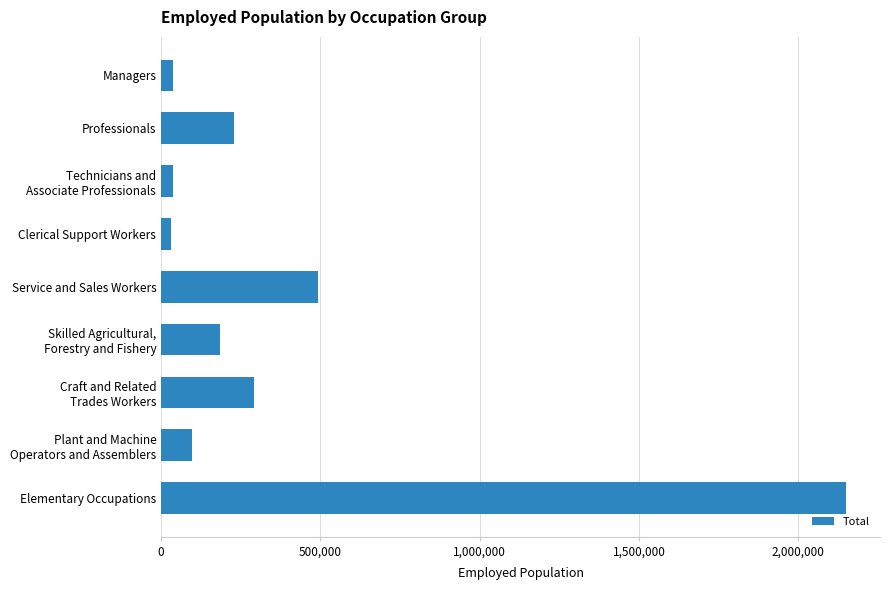

Which has a higher value, Managers or Elementary Occupations?

Elementary Occupations